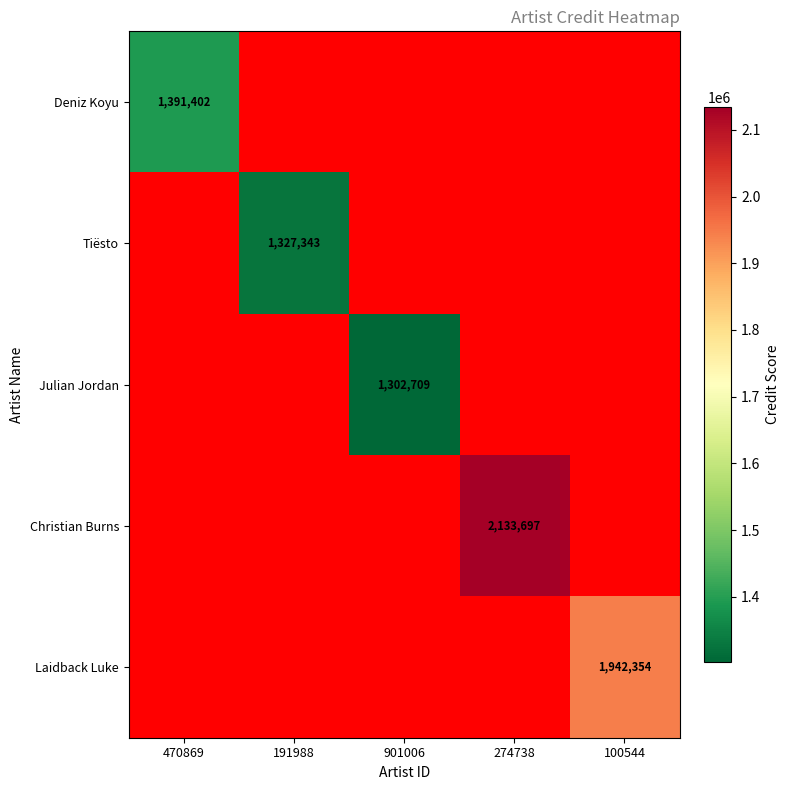

Count the number of data series in this chart.

5